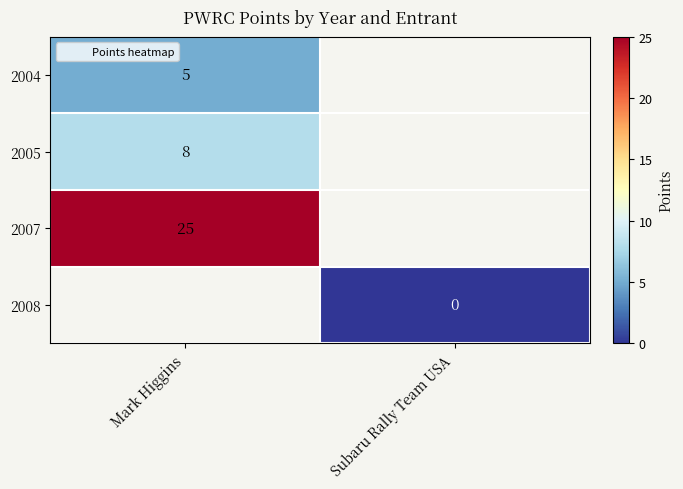

At which label does 2007 reach its peak?

Mark Higgins